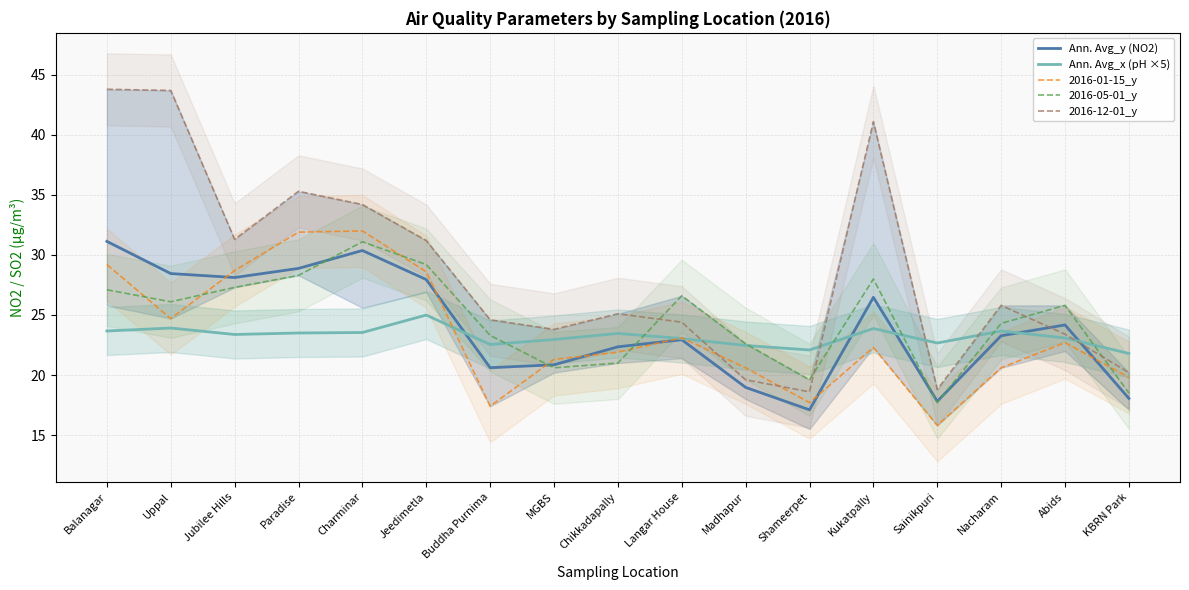

Where do 2016-05-01_y and Ann. Avg_y (NO2) first cross each other?

Paradise and Charminar